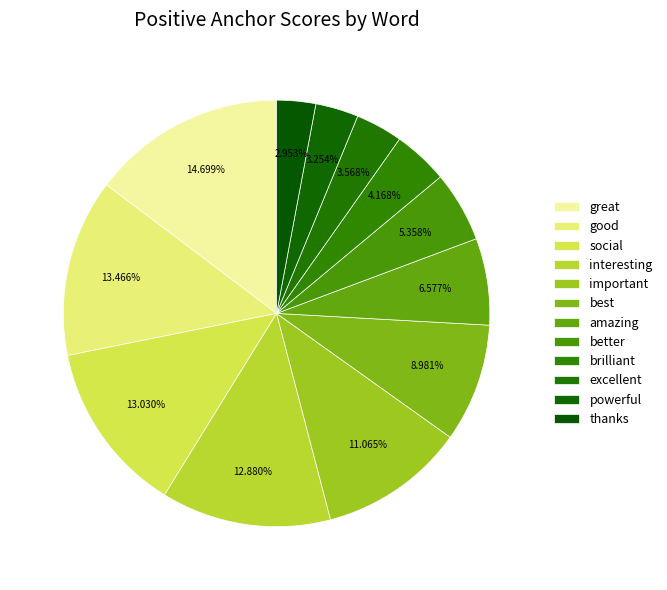

How many segments does this pie chart have?

12